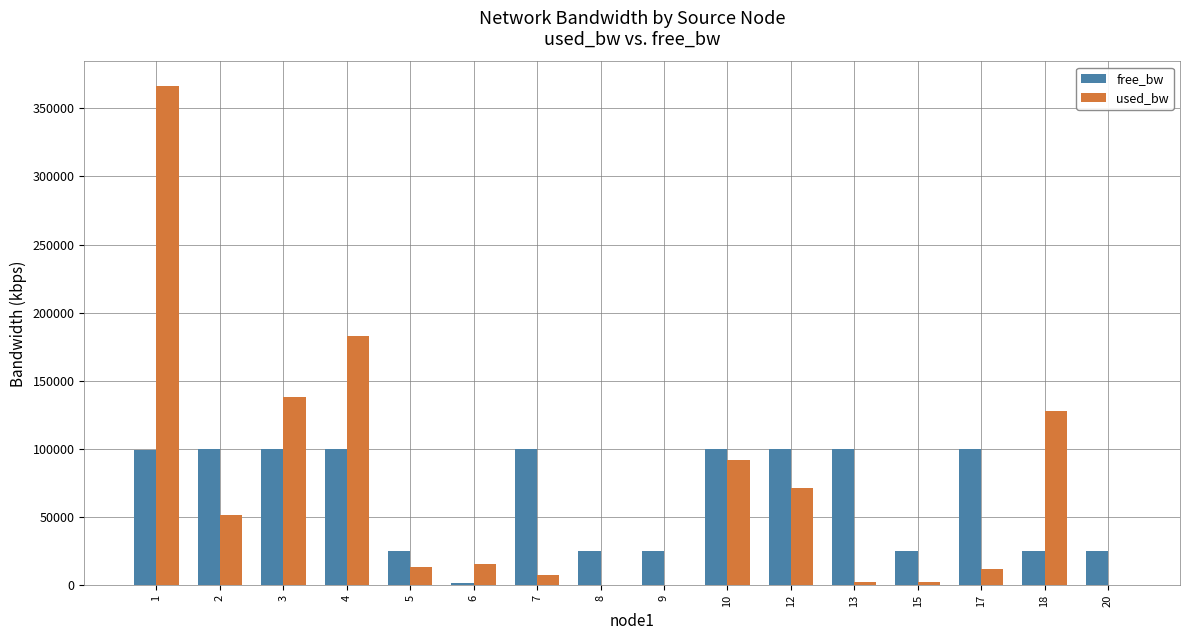

At which label is used_bw closest to 183072?

4